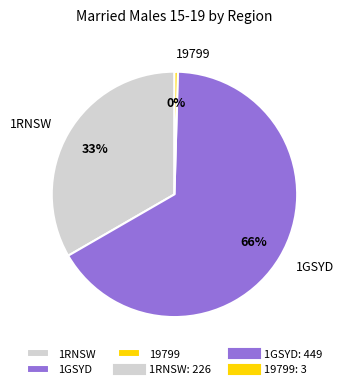

Is the sum of 1RNSW and 1GSYD greater than half?

Yes